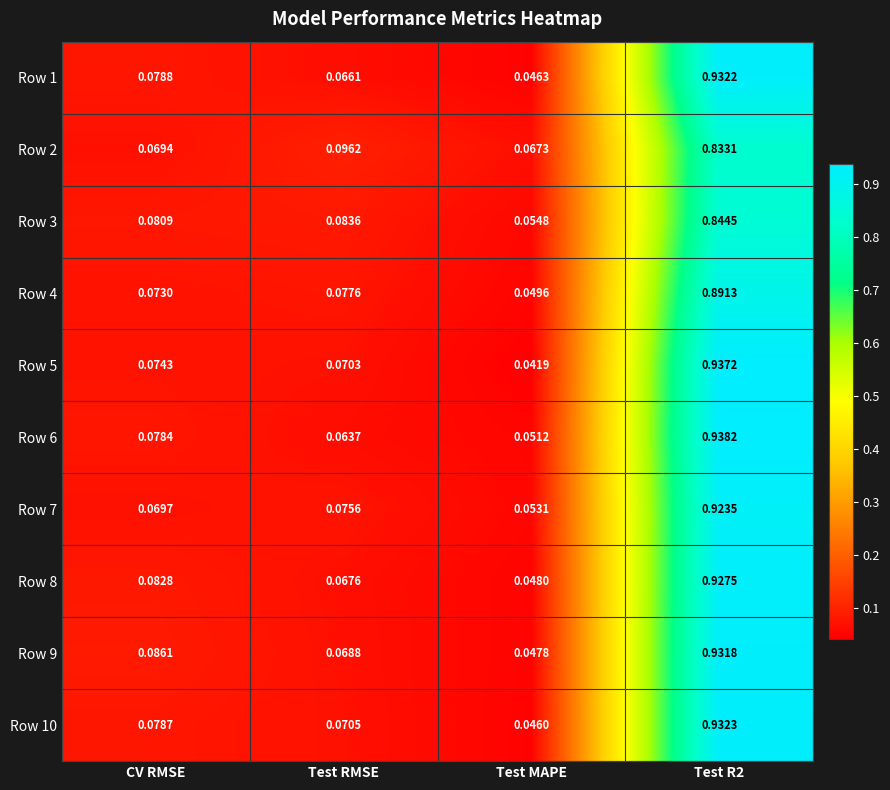

At which label does Row 1 reach its minimum?

Test MAPE